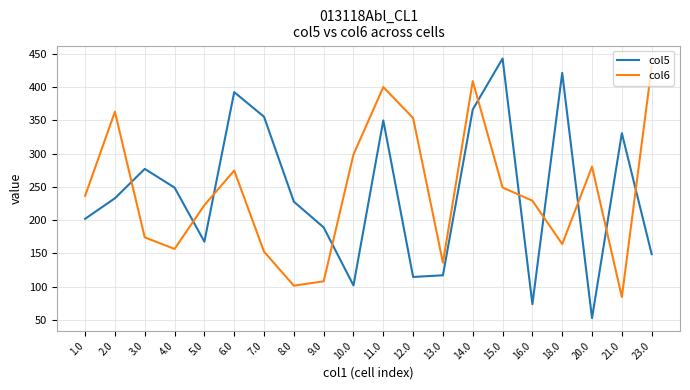

At which category does col6 reach its first local peak?

2.0